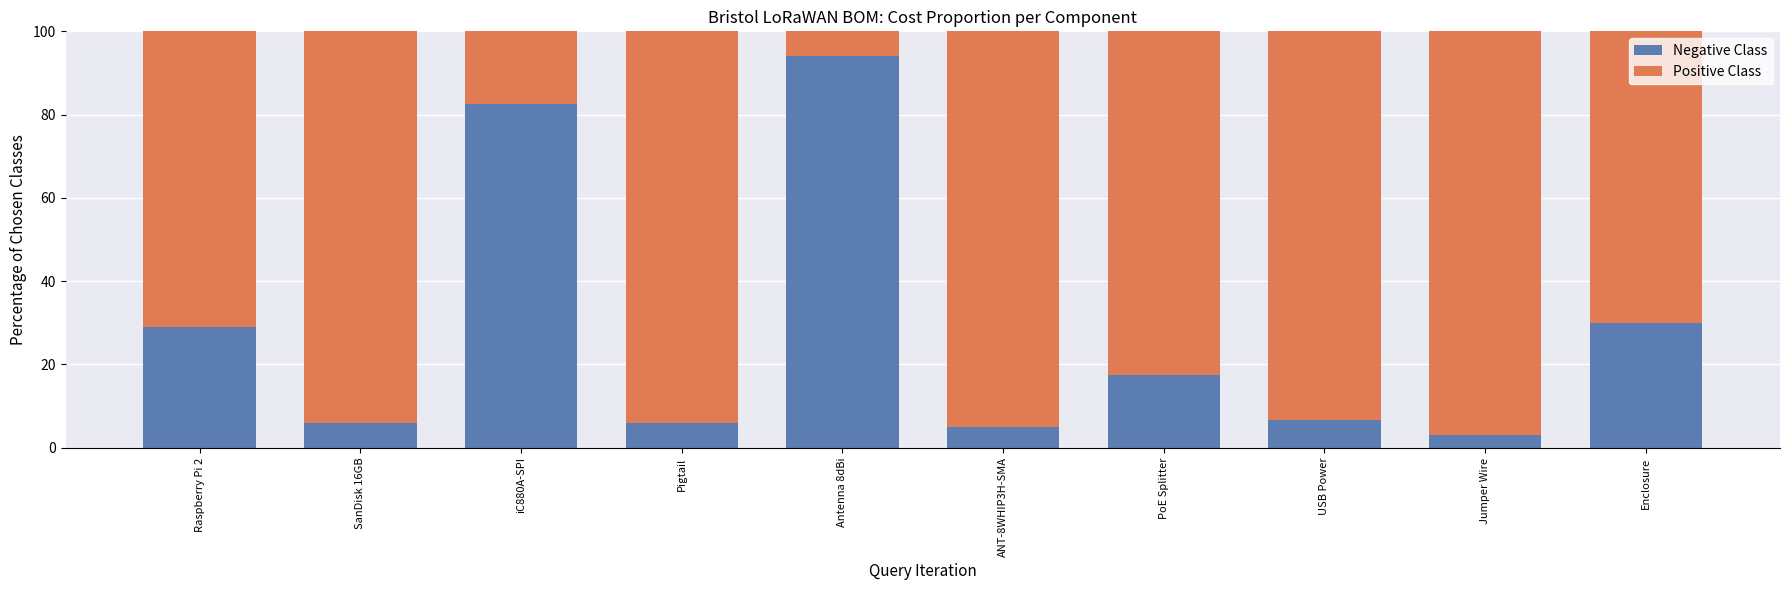

Reading left to right, transcribe the values for Negative Class.

29.0	6.0	82.5	6.0	94.0	5.0	17.5	6.6	3.0	30.0